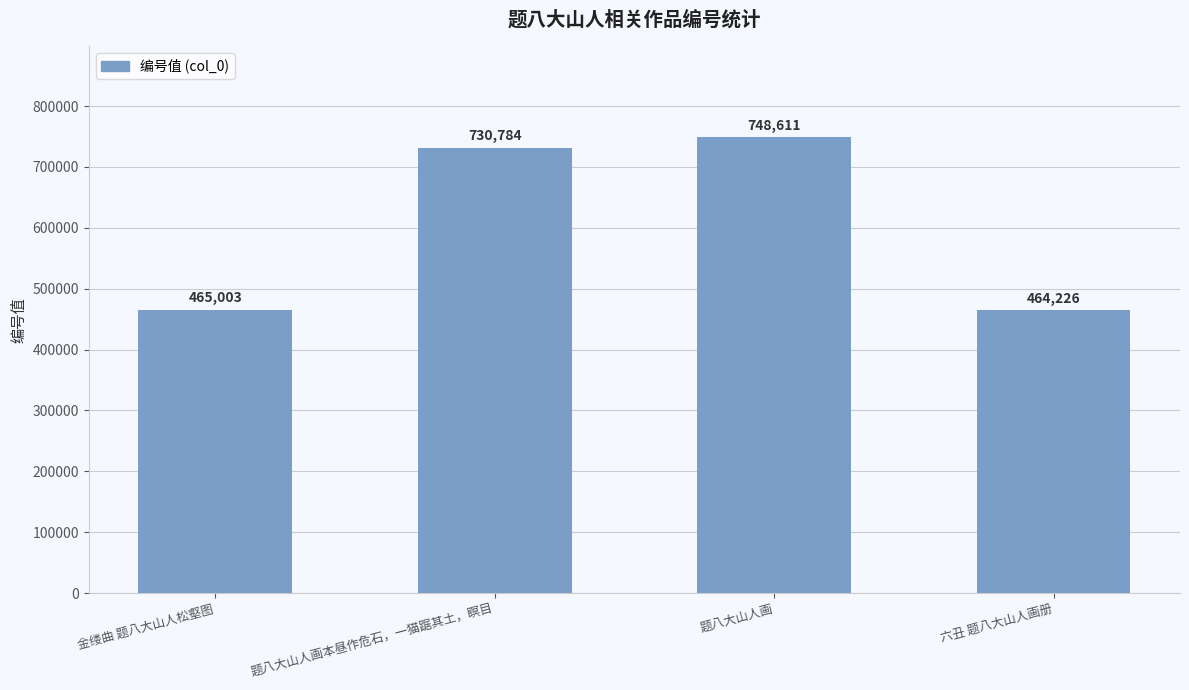

What is the average value?

602156